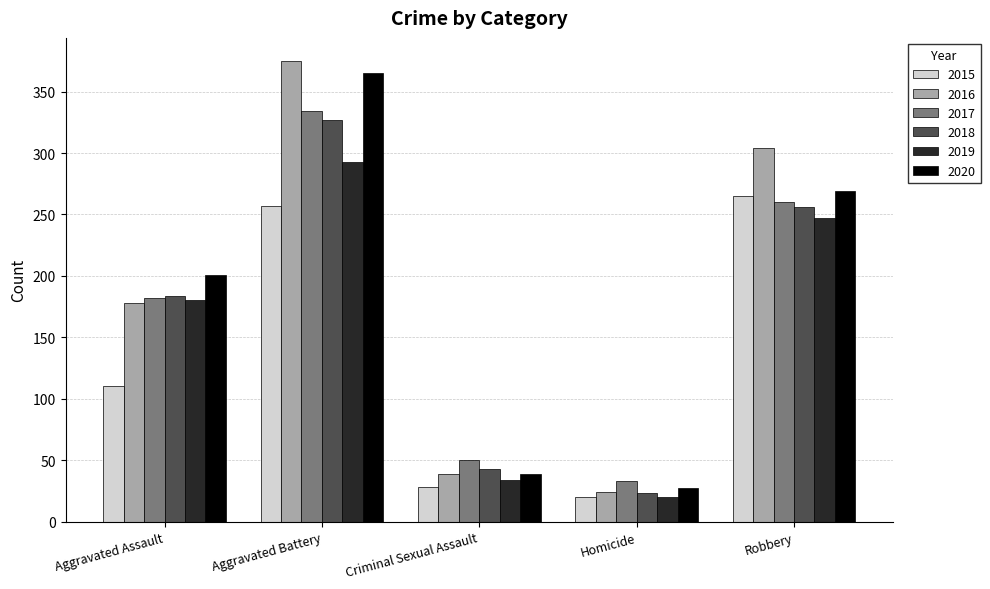

Where is 2015 nearest to the value 142?

Aggravated Assault